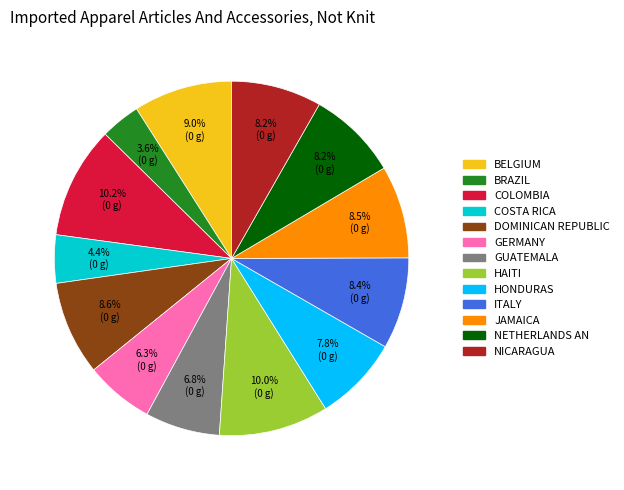

Is there a majority slice in this chart?

No